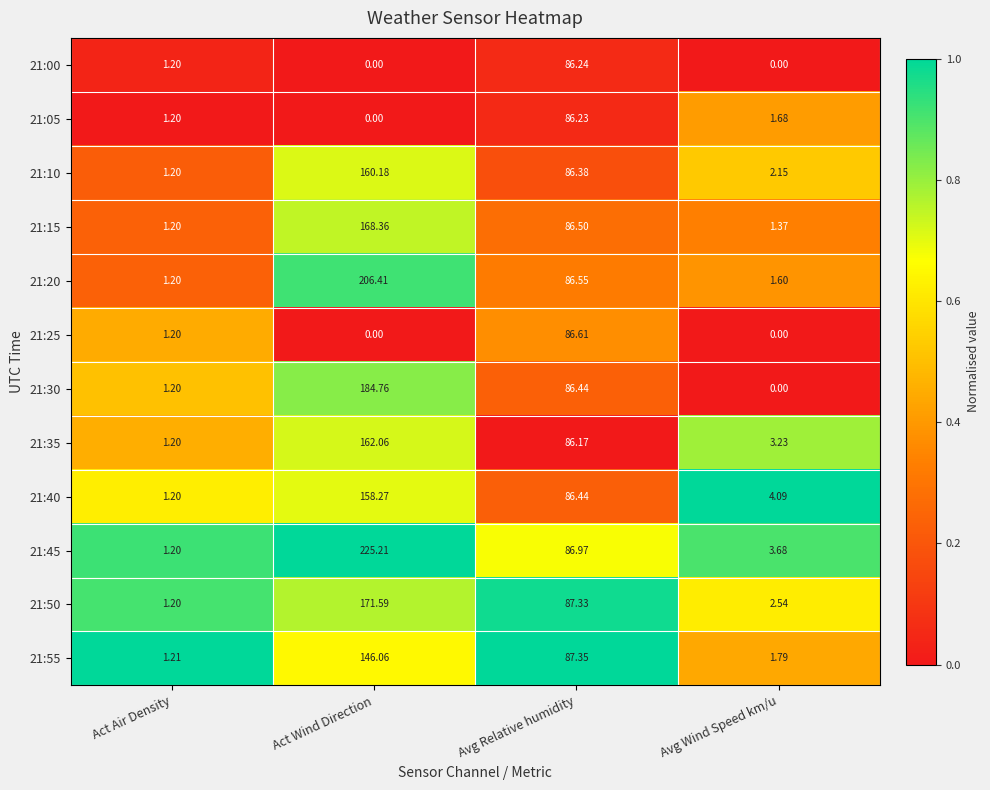

Which category has the lowest value in the 21:35 series?

Act Air Density